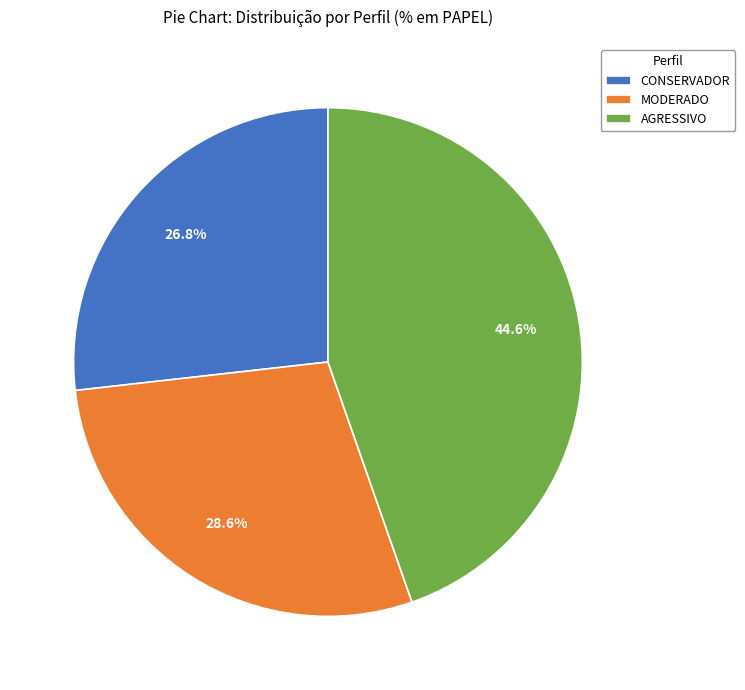

Which has a higher value, MODERADO or AGRESSIVO?

AGRESSIVO